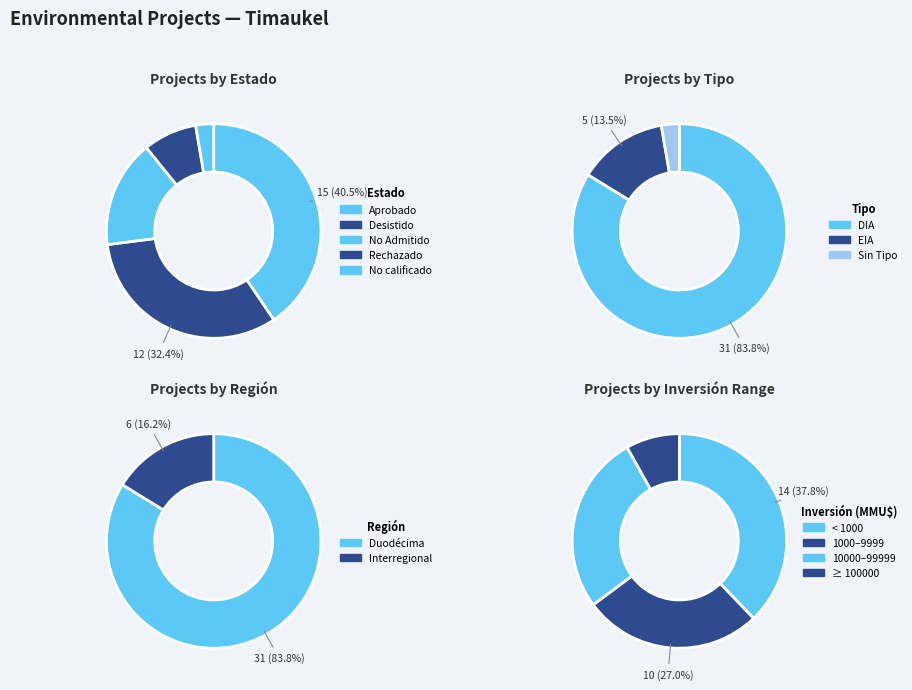

True or false: Aprobado accounts for 55% of the total.

False